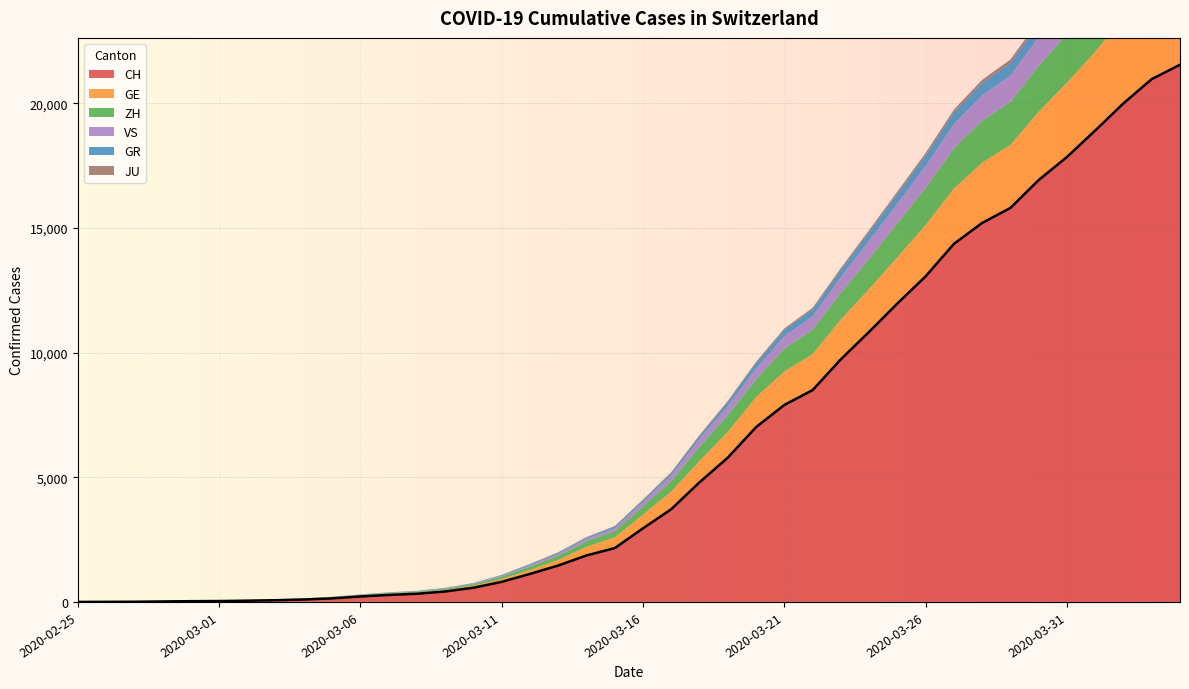

Is the value of CH at 2020-03-14 greater than the value of JU at 2020-03-11?

Yes